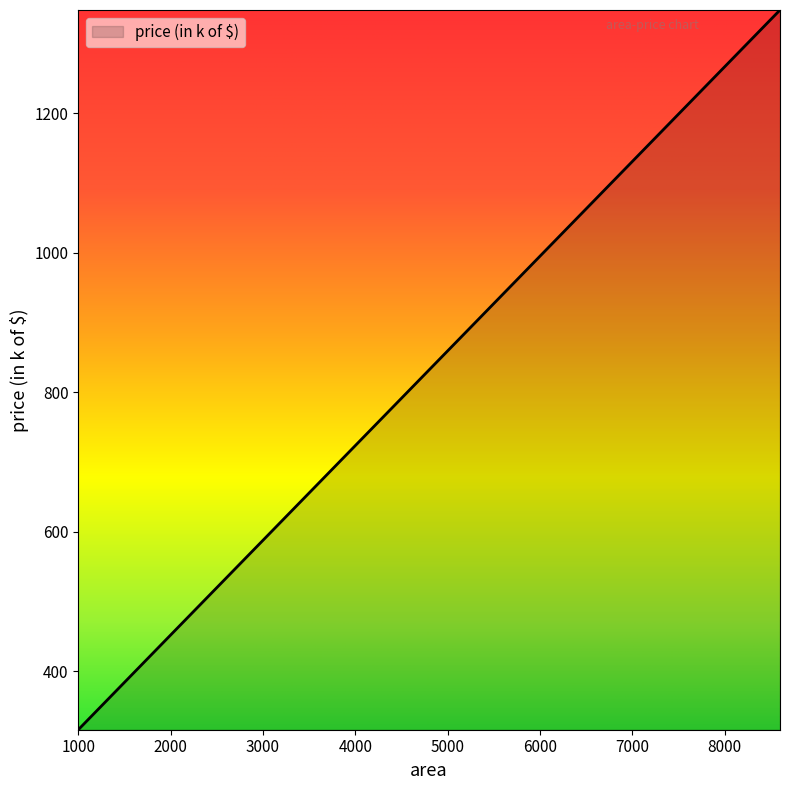

Does the chart have visible grid lines?

No